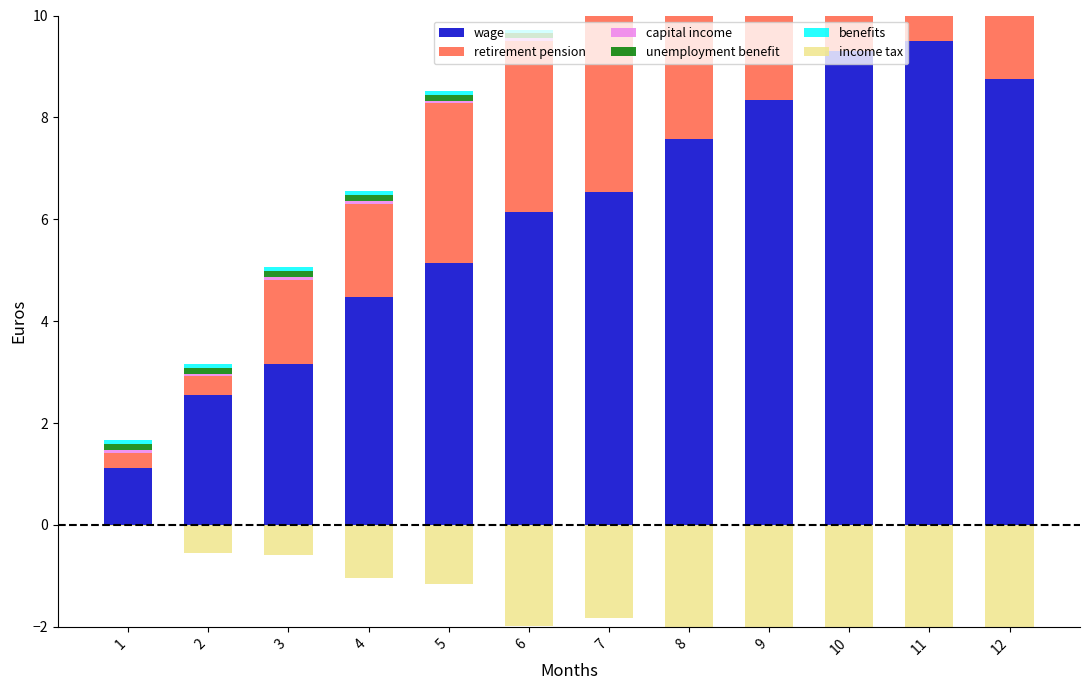

Rank the series at 9 from lowest to highest value.

income tax, capital income, benefits, unemployment benefit, retirement pension, wage